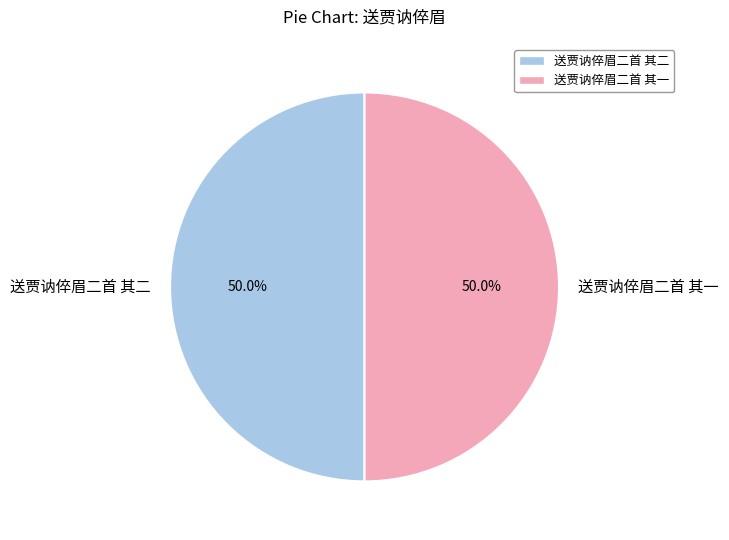

Approximately how many times larger is the value at 送贾讷倅眉二首 其二 compared to 送贾讷倅眉二首 其一?

1.0